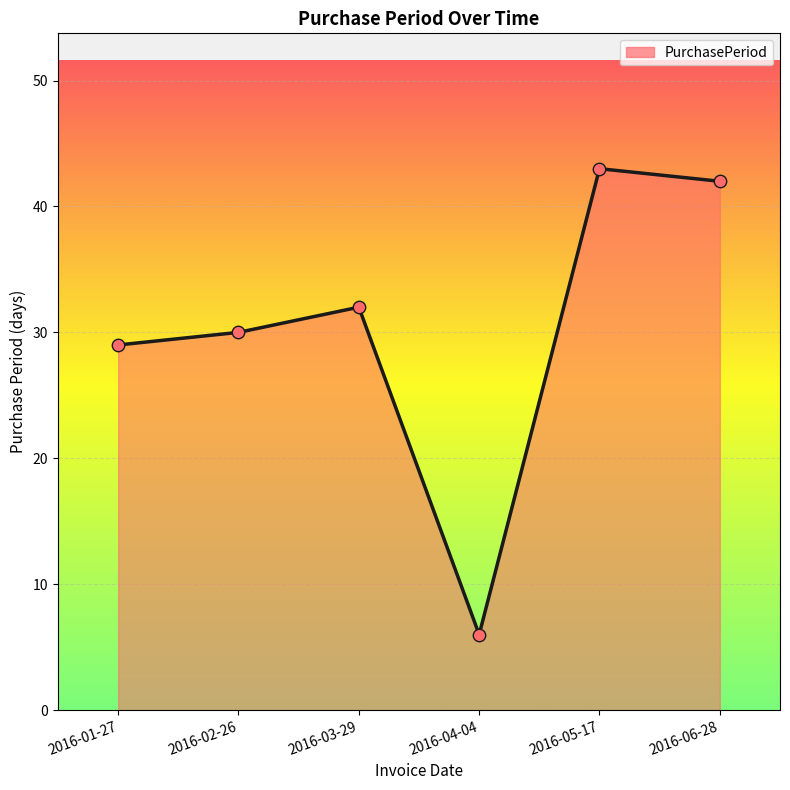

Approximately how many times larger is the value at 2016-06-28 compared to 2016-05-17?

1.0